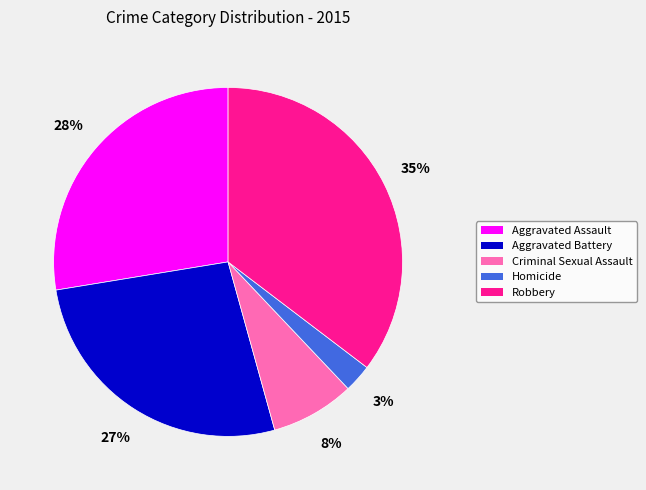

The Aggravated Assault slice represents 28% of the pie. True or false?

True